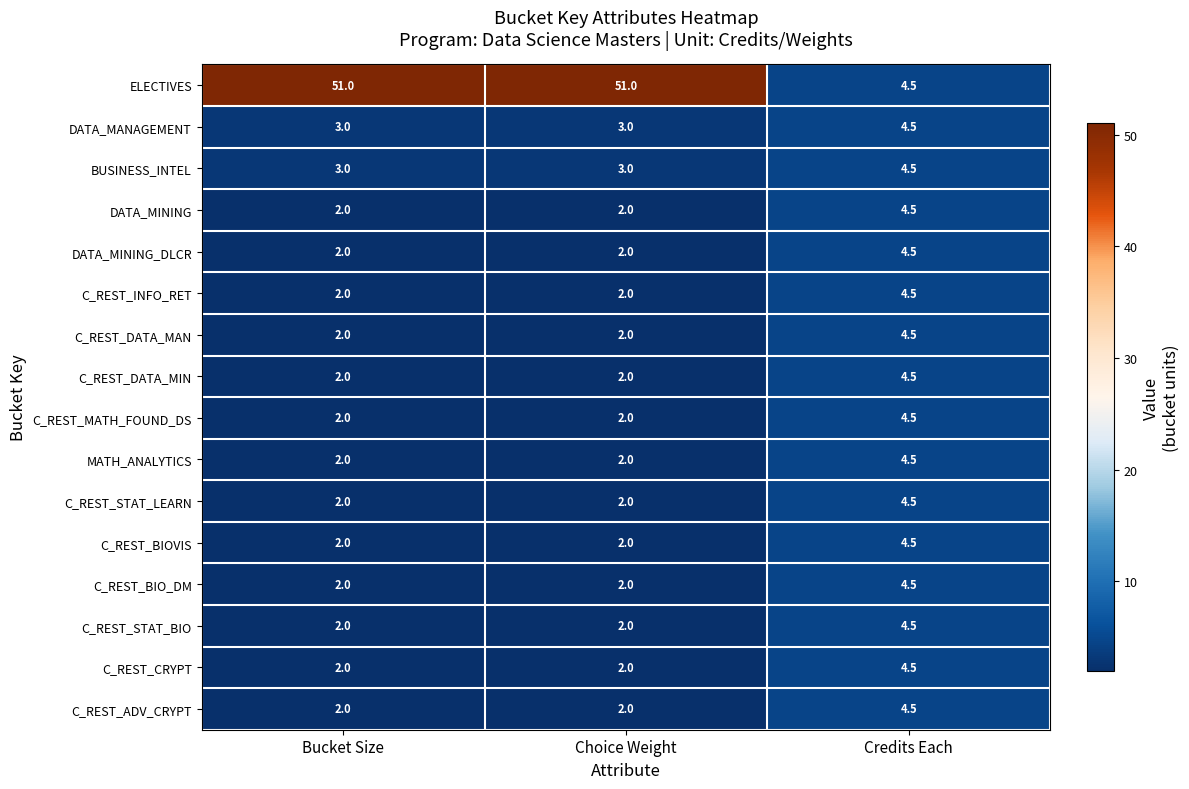

At how many categories does at least one series exceed 31?

2